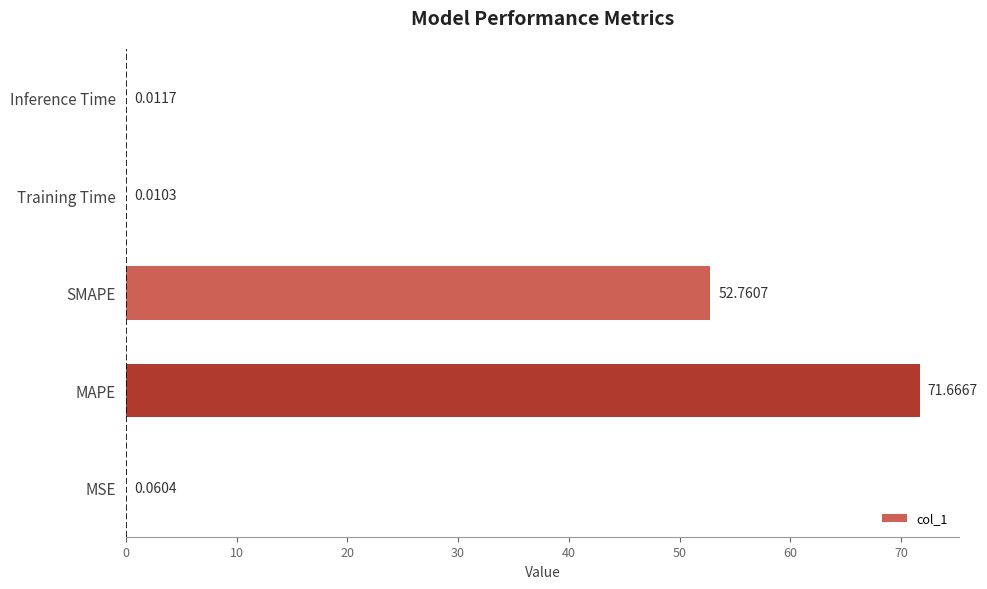

What is the change in value from MAPE to Training Time?

-71.7